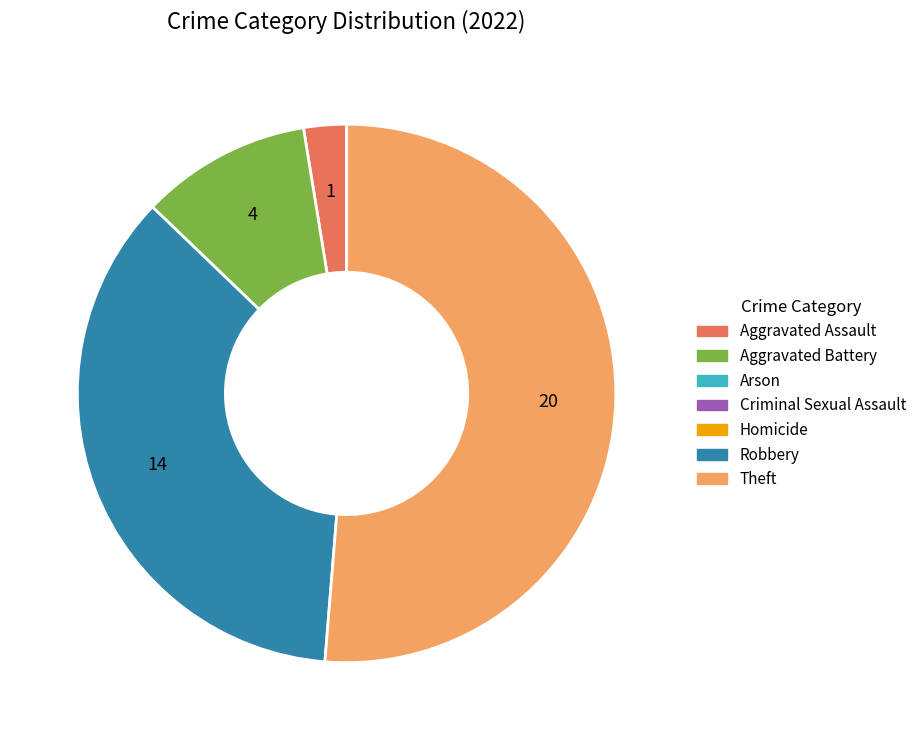

Does any single category account for the majority?

Yes